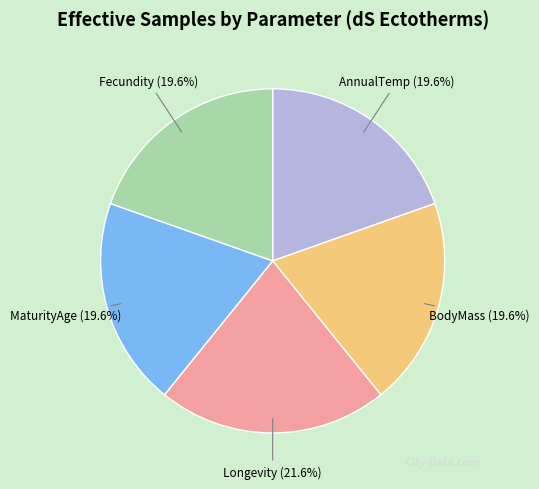

To the nearest percent, what is the average slice percentage?

20%